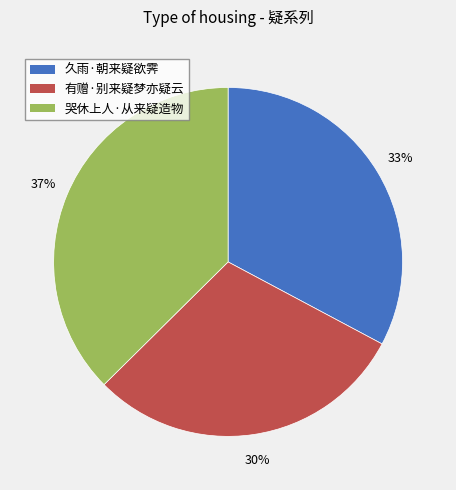

What is the smallest slice in the pie chart?

有赠·别来疑梦亦疑云